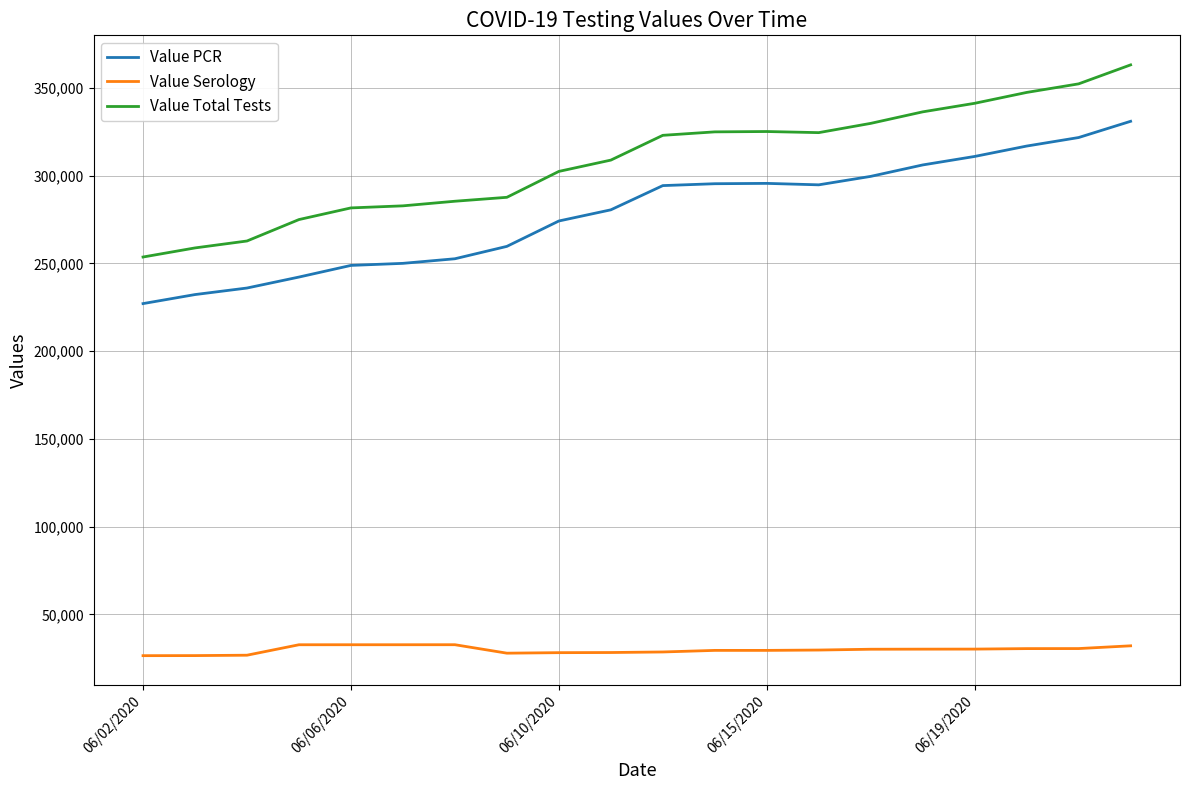

What is the maximum value for Value Serology?

32765